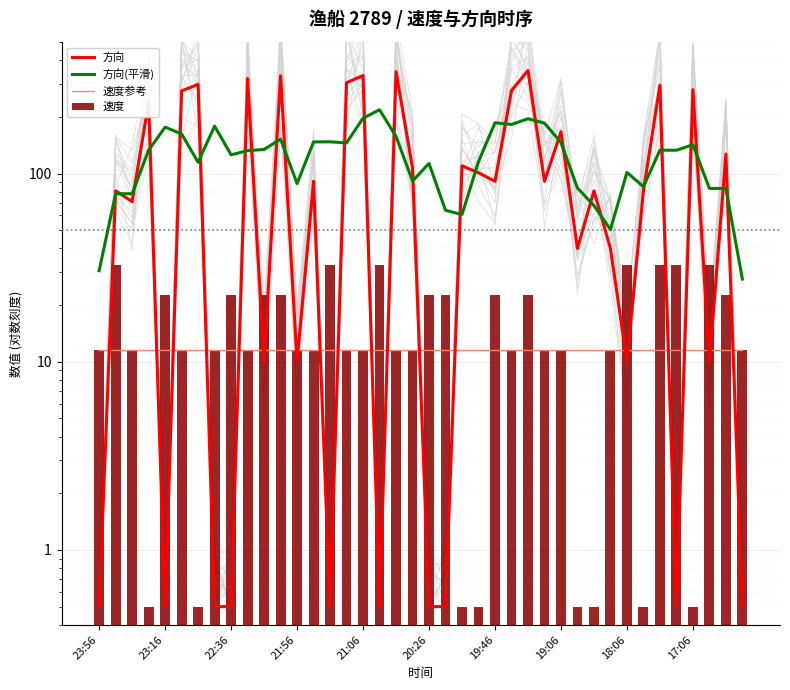

What is the average value of the 速度参考 series?

11.5